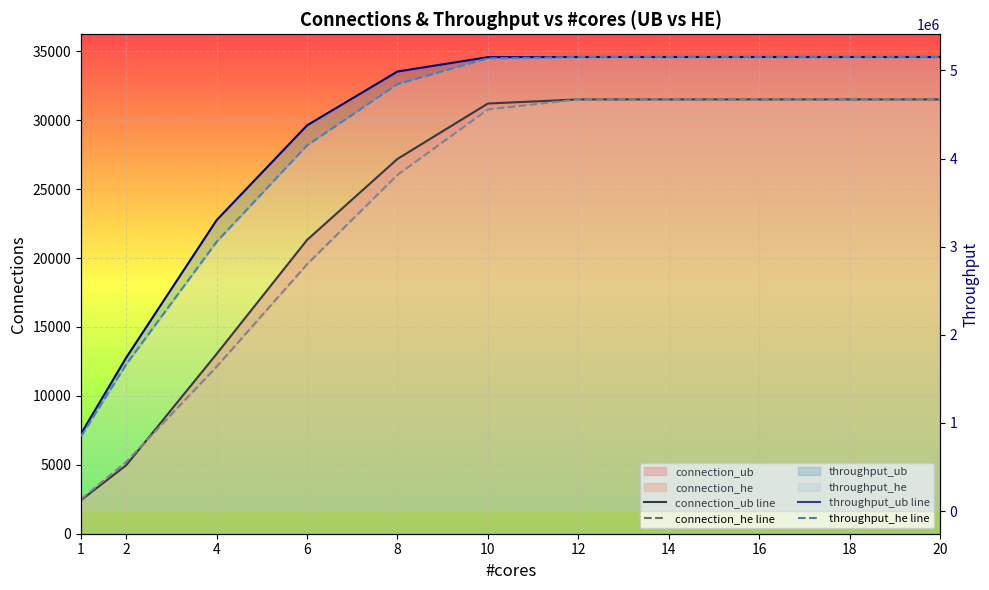

What is the average value of the connection_he line series?

23065